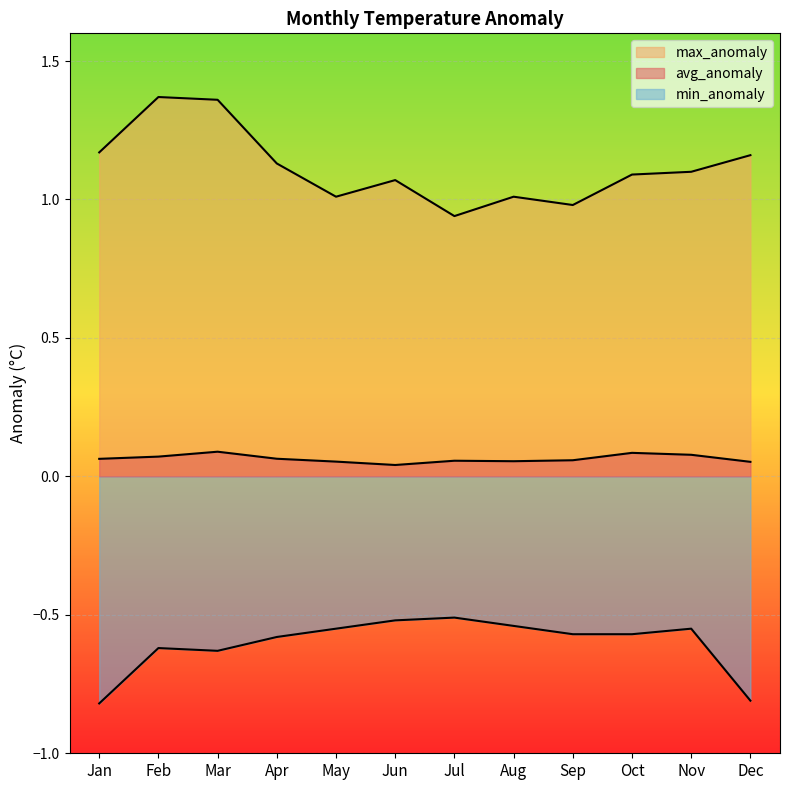

Does the chart display data point markers on the line(s)?

No